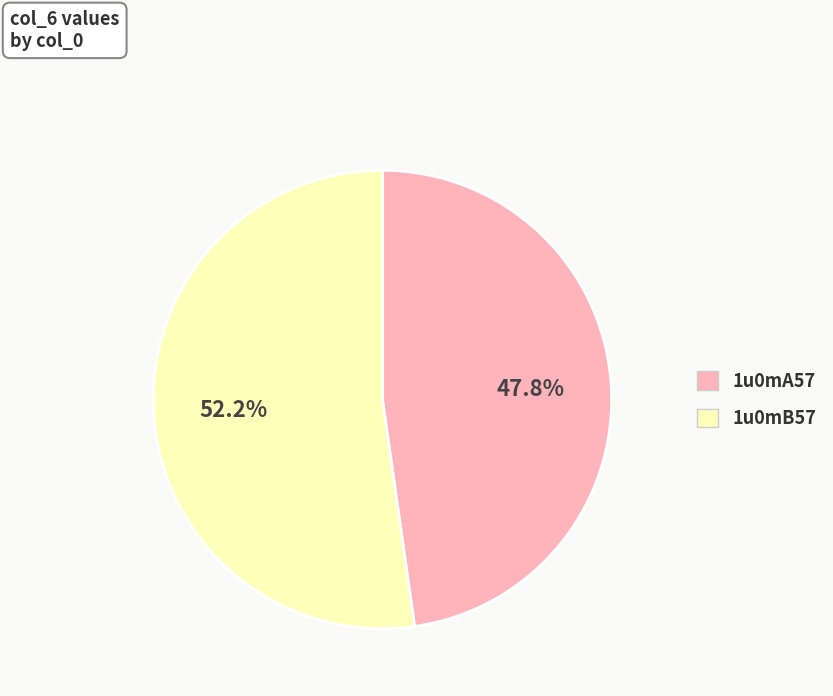

Which category has the smallest portion of the pie?

1u0mA57